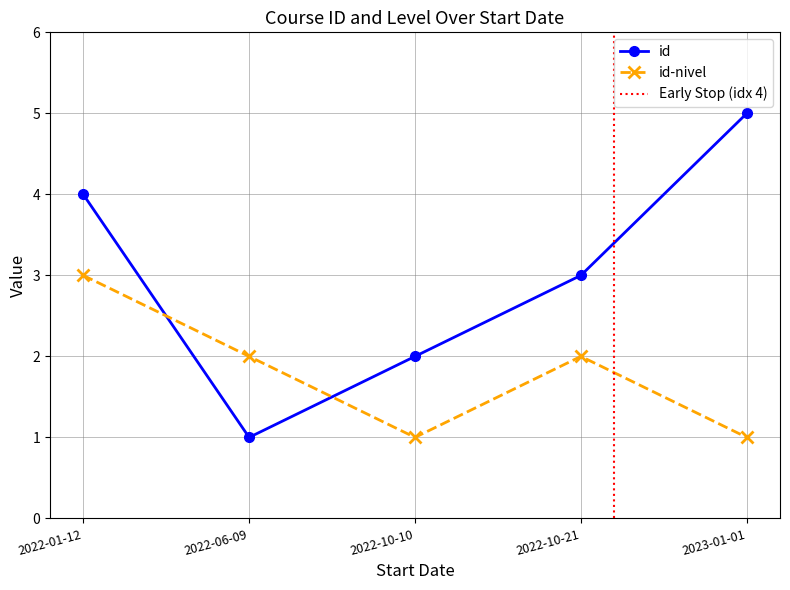

Is it true that id-nivel equals 3 at 2022-06-09?

False